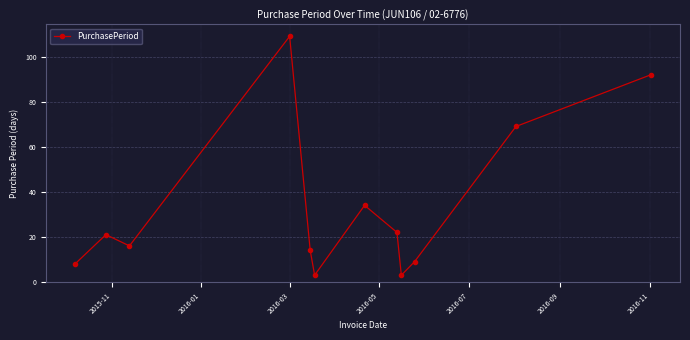

How many points are lower than both their immediate neighbors (excluding endpoints)?

3